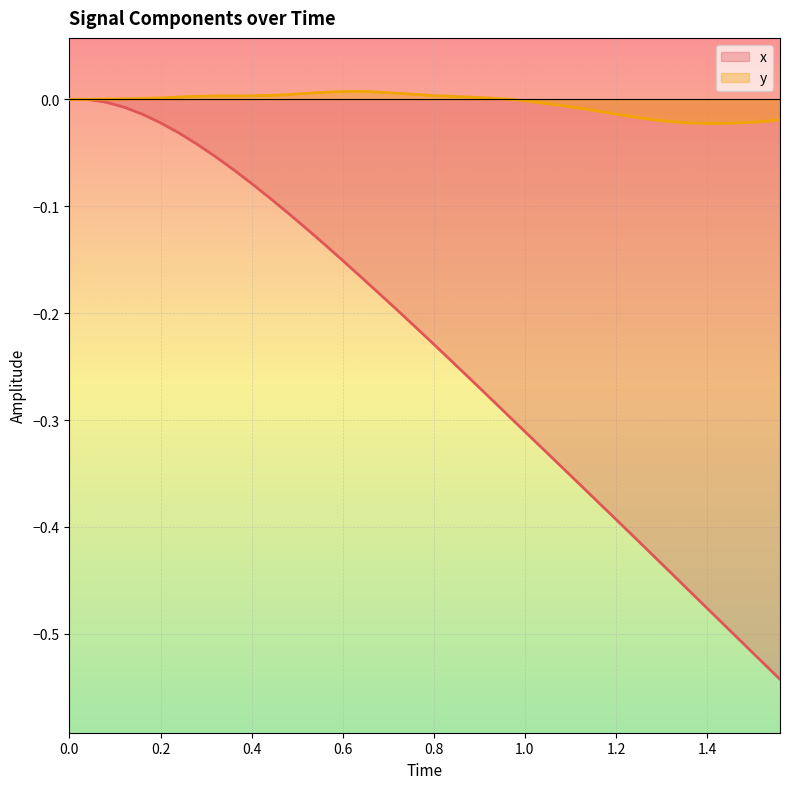

Reading left to right, list all the values displayed in this chart.

x: 0.0	0.0	-0.0	-0.0	-0.0	-0.0	-0.0	-0.0	-0.1	-0.1	-0.1	-0.1	-0.1	-0.1	-0.1	-0.2	-0.2	-0.2	-0.2	-0.2	-0.2	-0.2	-0.3	-0.3	-0.3	-0.3	-0.3	-0.3	-0.4	-0.4	-0.4	-0.4	-0.4	-0.4	-0.5	-0.5	-0.5	-0.5	-0.5	-0.5
y: 0.0	0.0	0.0	0.0	0.0	0.0	0.0	0.0	0.0	0.0	0.0	0.0	0.0	0.0	0.0	0.0	0.0	0.0	0.0	0.0	0.0	0.0	0.0	0.0	0.0	-0.0	-0.0	-0.0	-0.0	-0.0	-0.0	-0.0	-0.0	-0.0	-0.0	-0.0	-0.0	-0.0	-0.0	-0.0